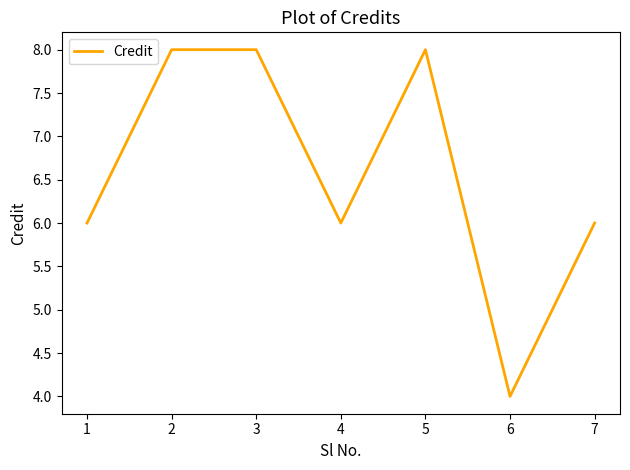

How many categories are shown in the chart?

7